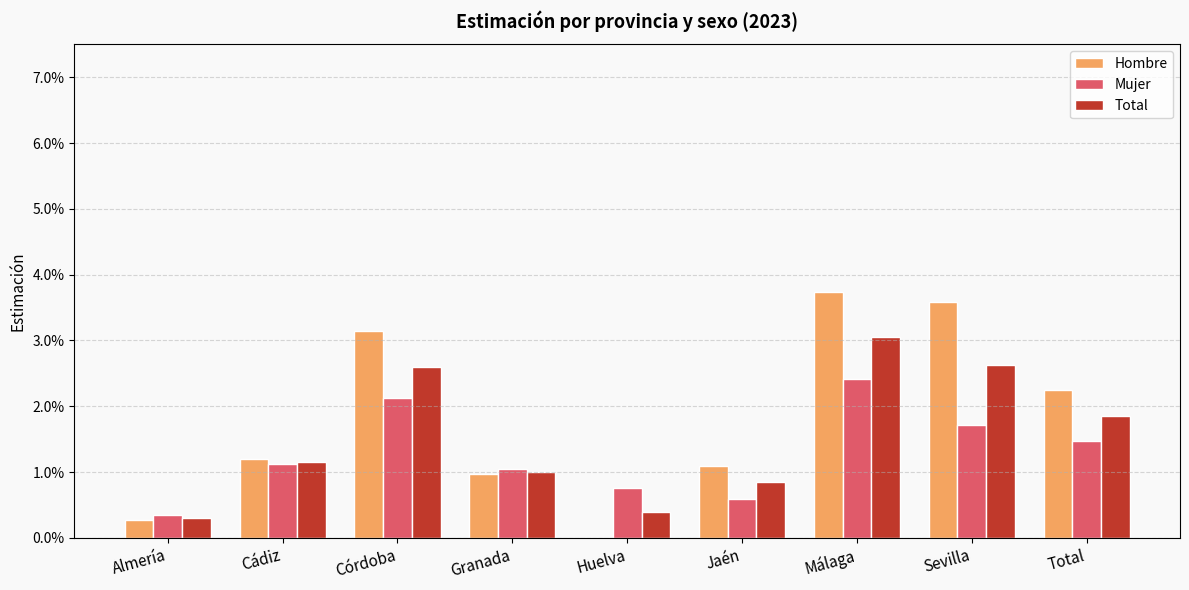

Are the bars grouped side by side (vs. stacked)?

Yes